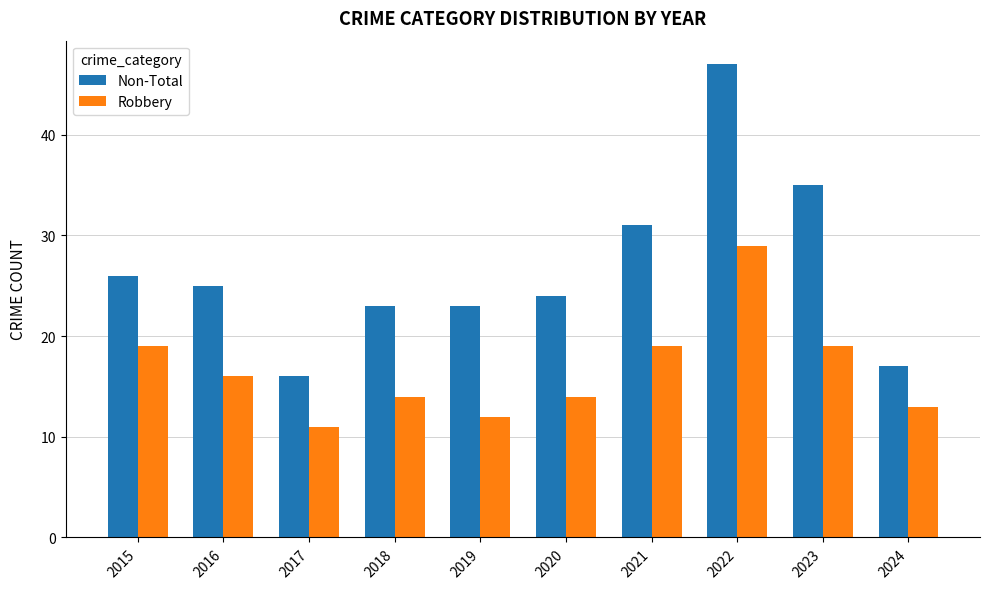

At which label does Robbery reach its peak?

2022